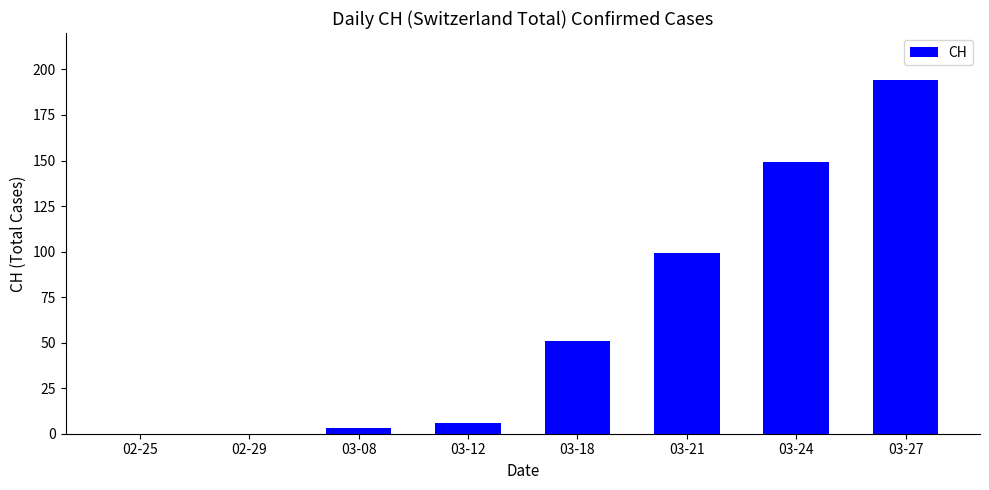

The value at 02-29 is 0. True or false?

True